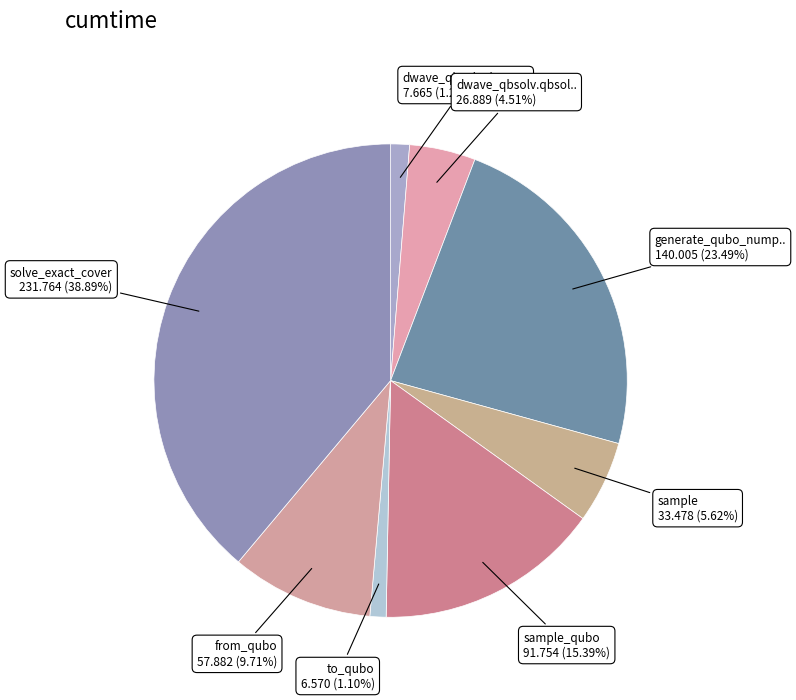

Count the number of slices in the pie.

8